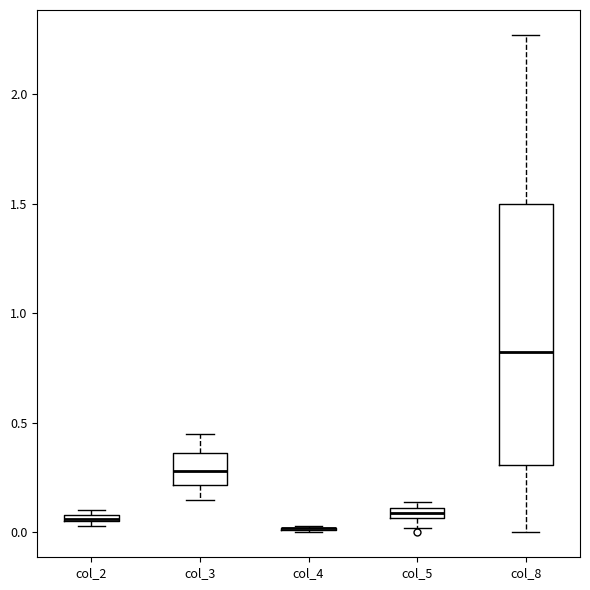

Where is the upper edge of the box for col_2 on the y-axis? The values are not printed on the chart, so give them approximately, as read against the axis.

0.10